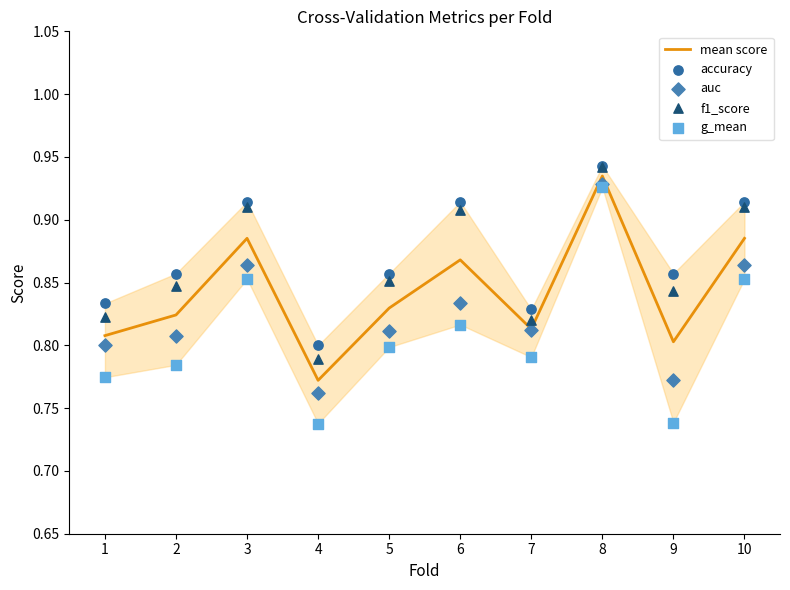

Which series contains the highest Y value?

accuracy